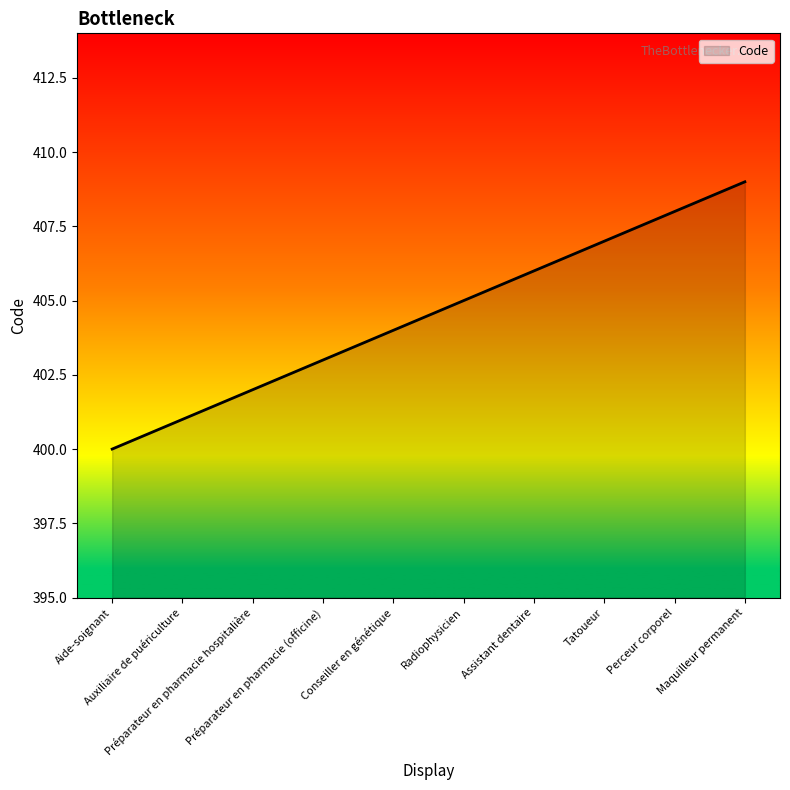

Reading left to right, transcribe all the data shown in this chart.

Aide-soignant=400	Auxiliaire de puériculture=401	Préparateur en pharmacie hospitalière=402	Préparateur en pharmacie (officine)=403	Conseiller en génétique=404	Radiophysicien=405	Assistant dentaire=406	Tatoueur=407	Perceur corporel=408	Maquilleur permanent=409